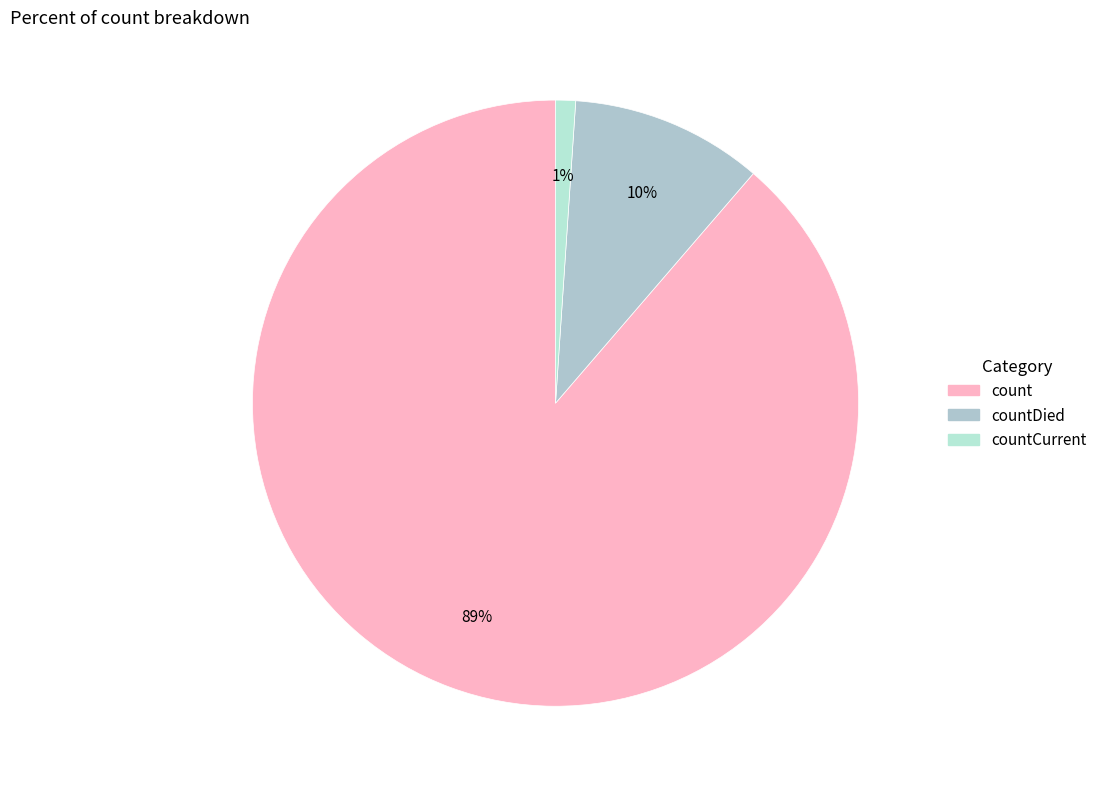

Which category has the biggest portion of the pie?

count